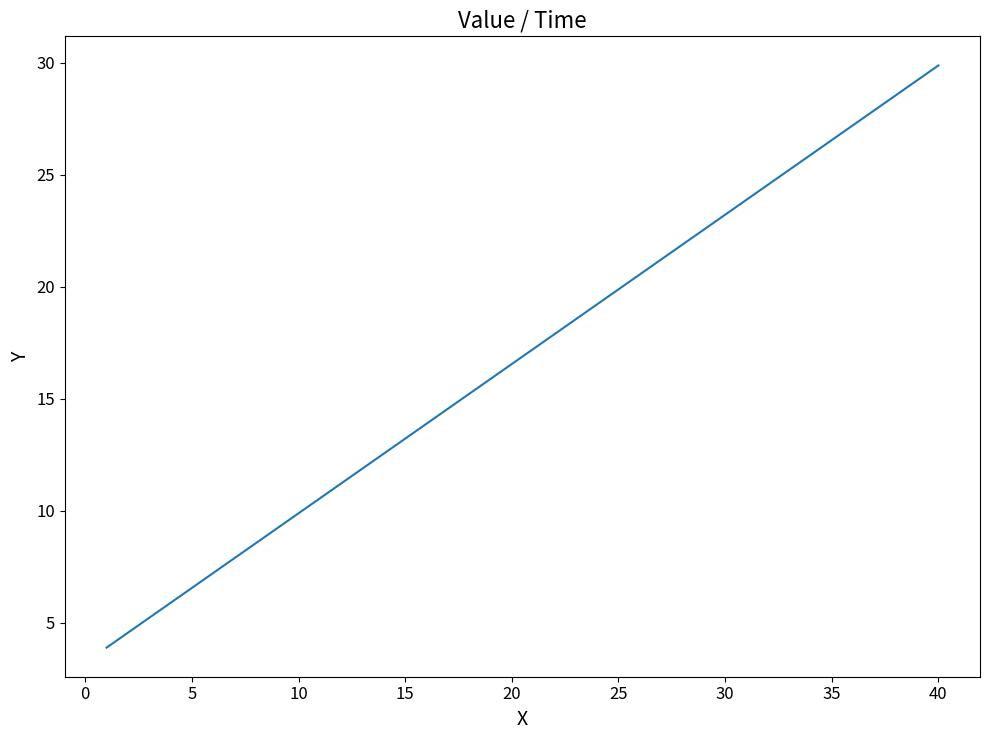

What is the difference between the maximum and minimum values?

26.0